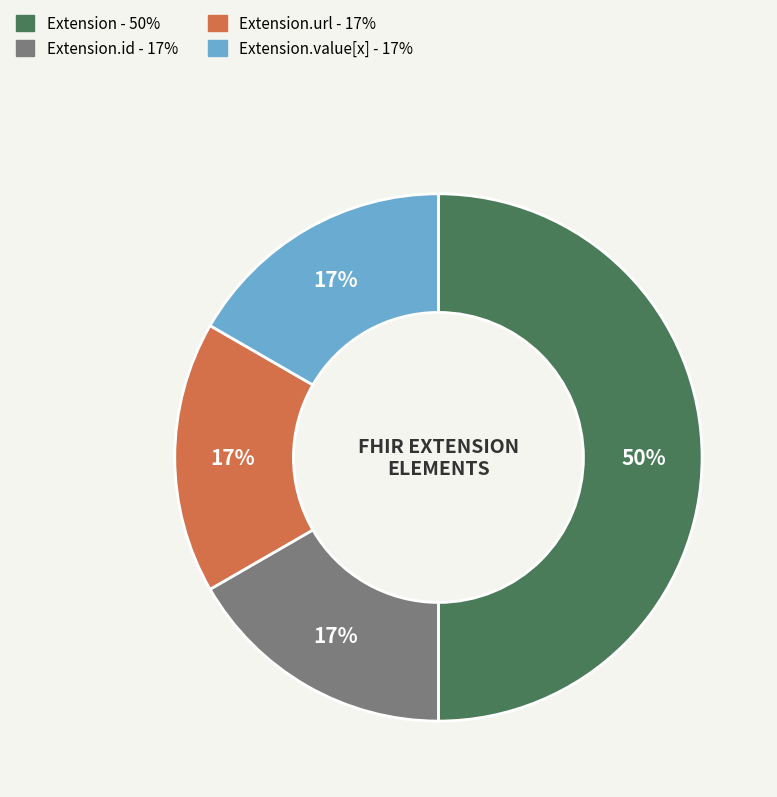

To the nearest percent, what is the average slice percentage?

25%